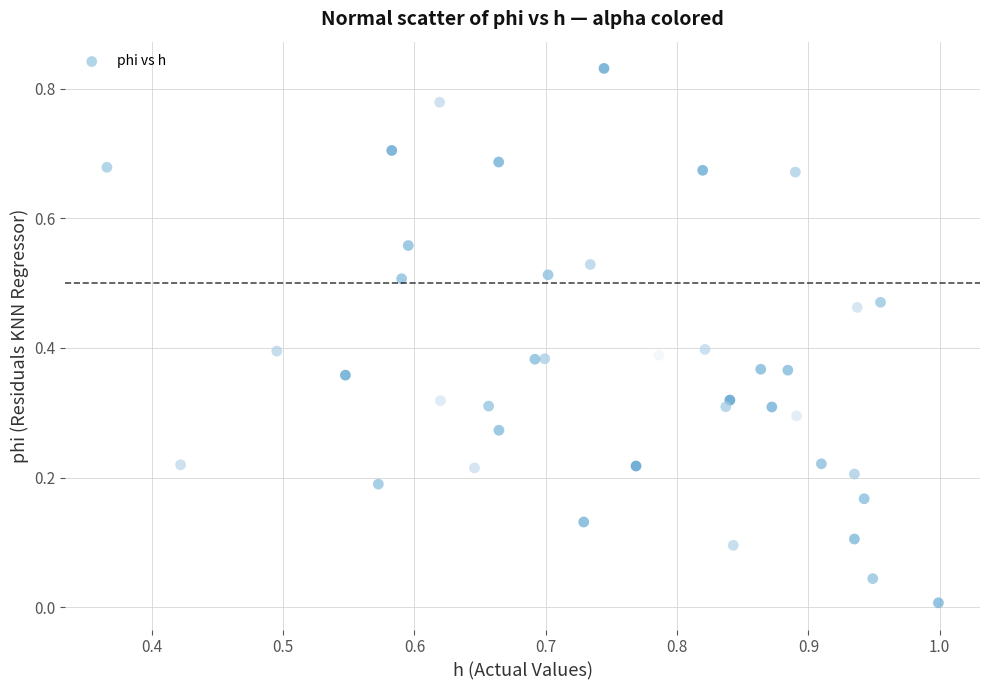

How many points are shown in the scatter plot?

40